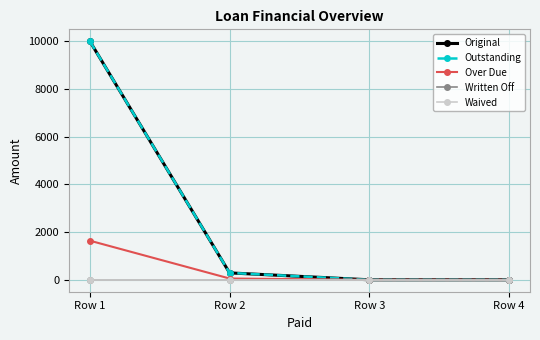

True or false: Outstanding and Written Off cross at least once.

False